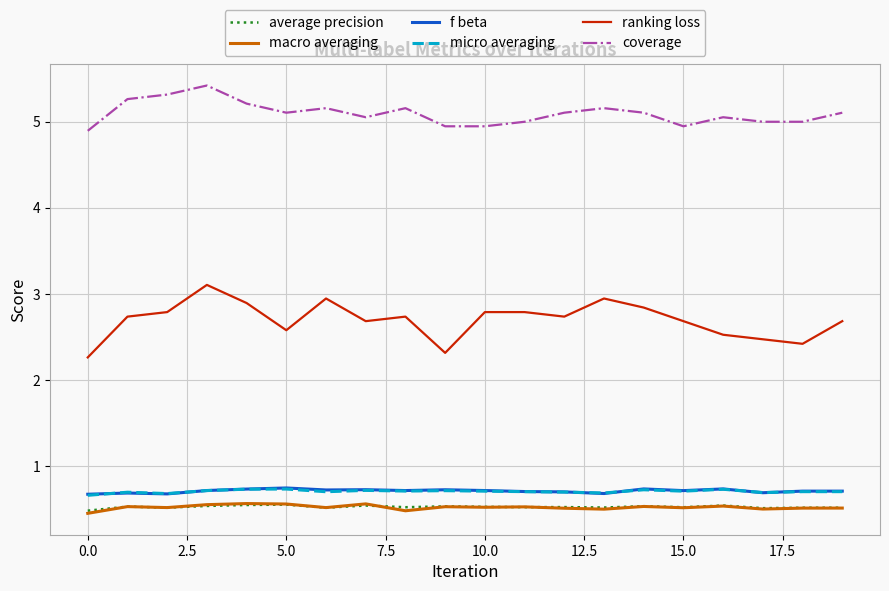

Which series has the largest total across all categories?

coverage